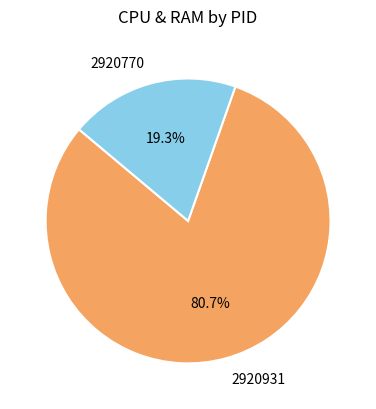

To the nearest percent, what is the average slice percentage?

50%